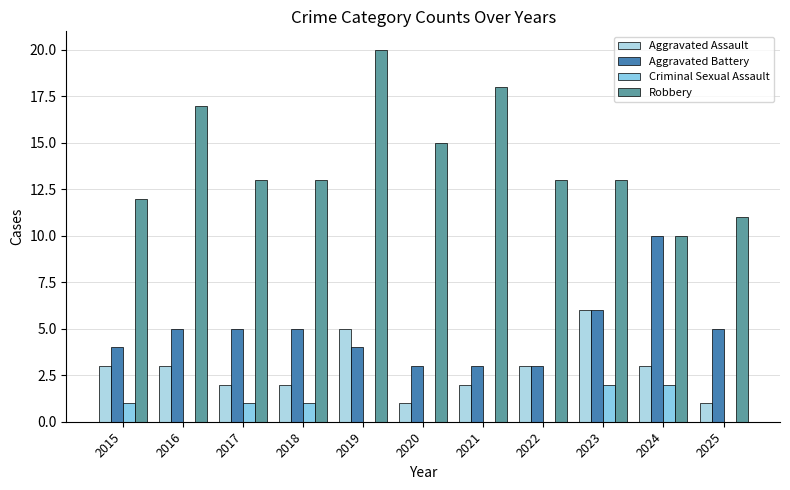

Is the value of Aggravated Assault at 2024 greater than the value of Aggravated Battery at 2018?

No